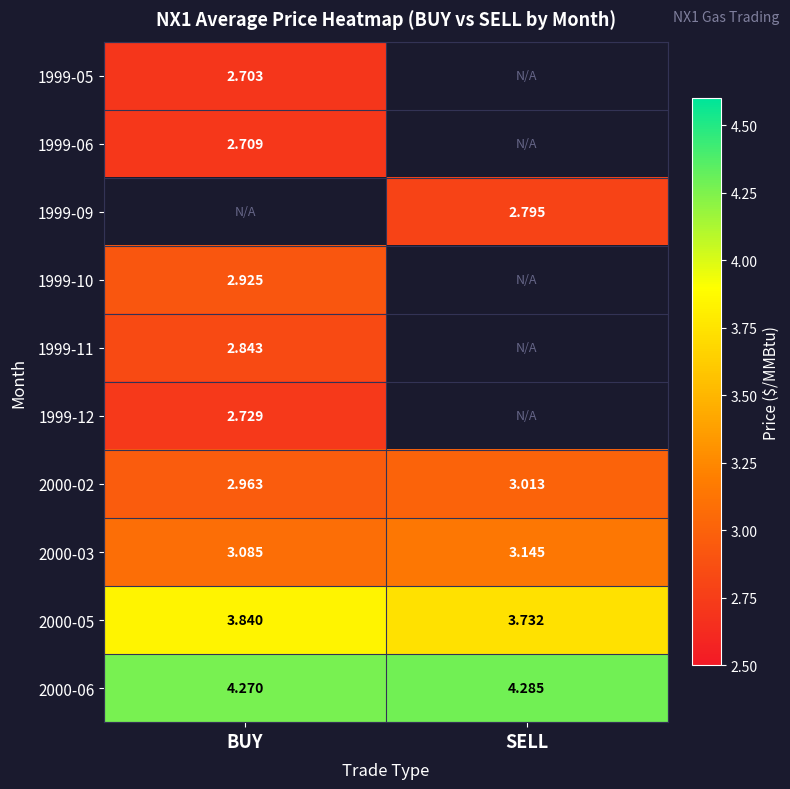

Rank the categories by 2000-02 value from lowest to highest.

BUY, SELL